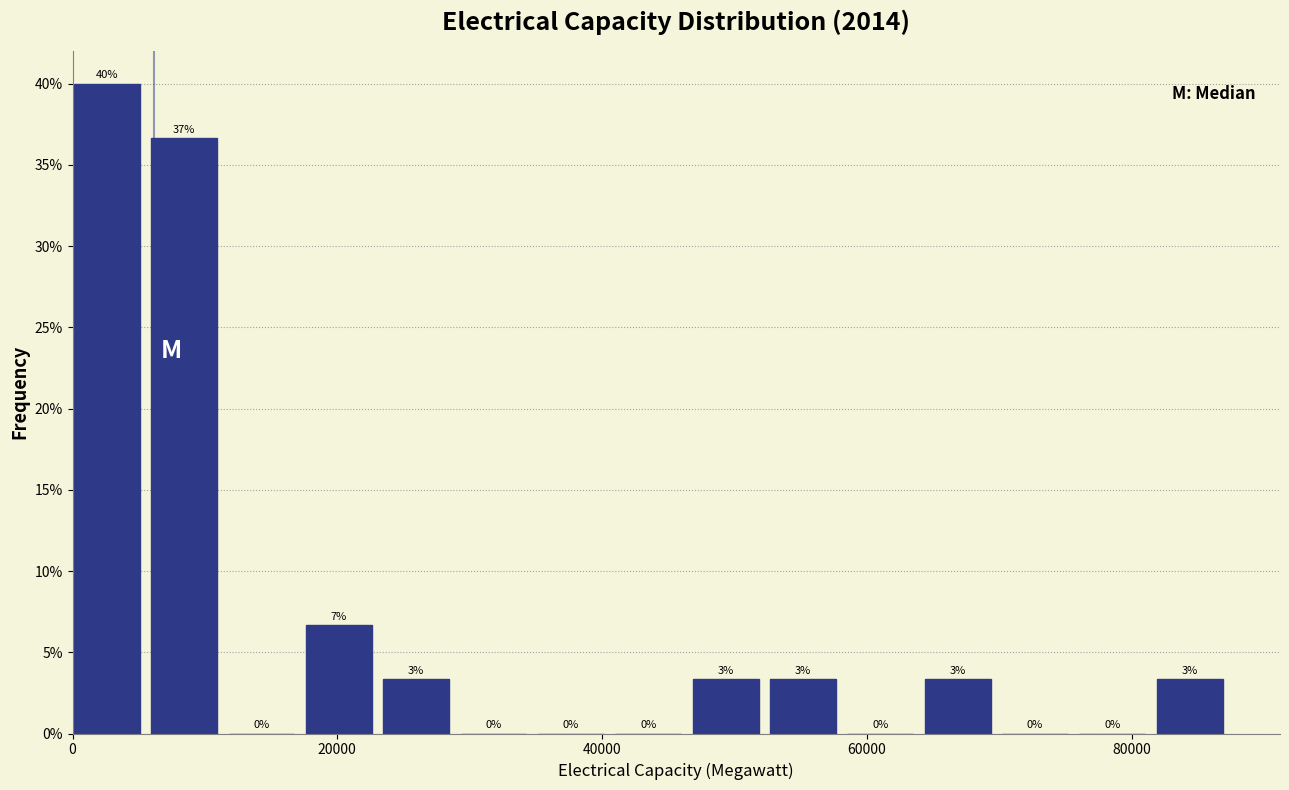

Around what value on the x-axis is the tallest bar? Give the approximate position of its centre, as read against the axis.

2000